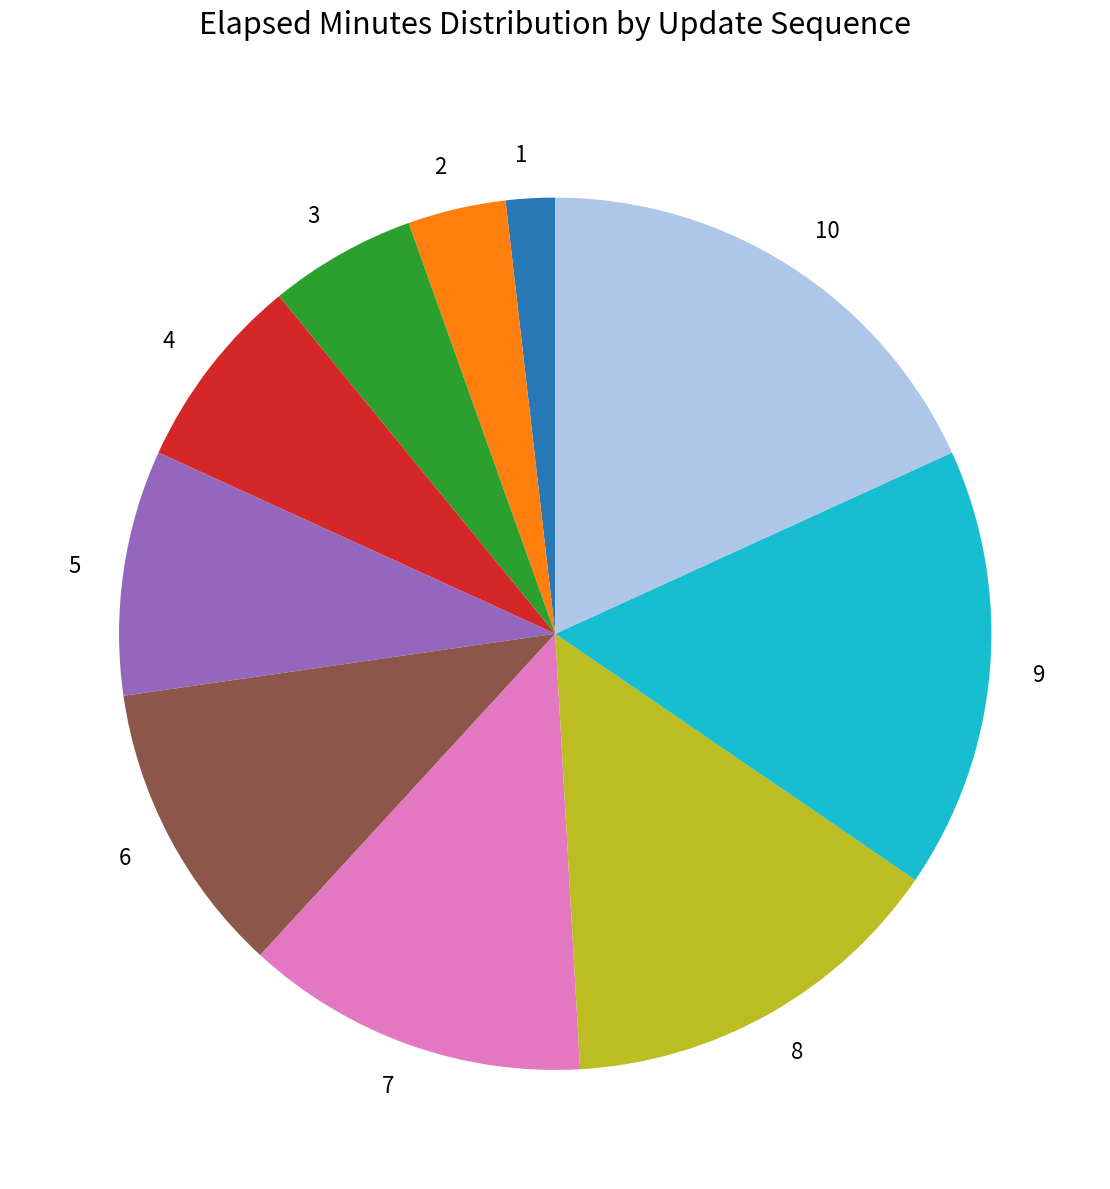

Is there any slice that represents more than half of the pie?

No